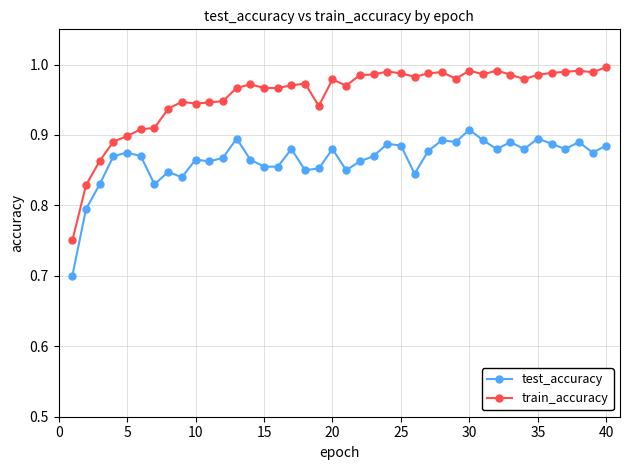

Is this an area chart (filled region under the line)?

No